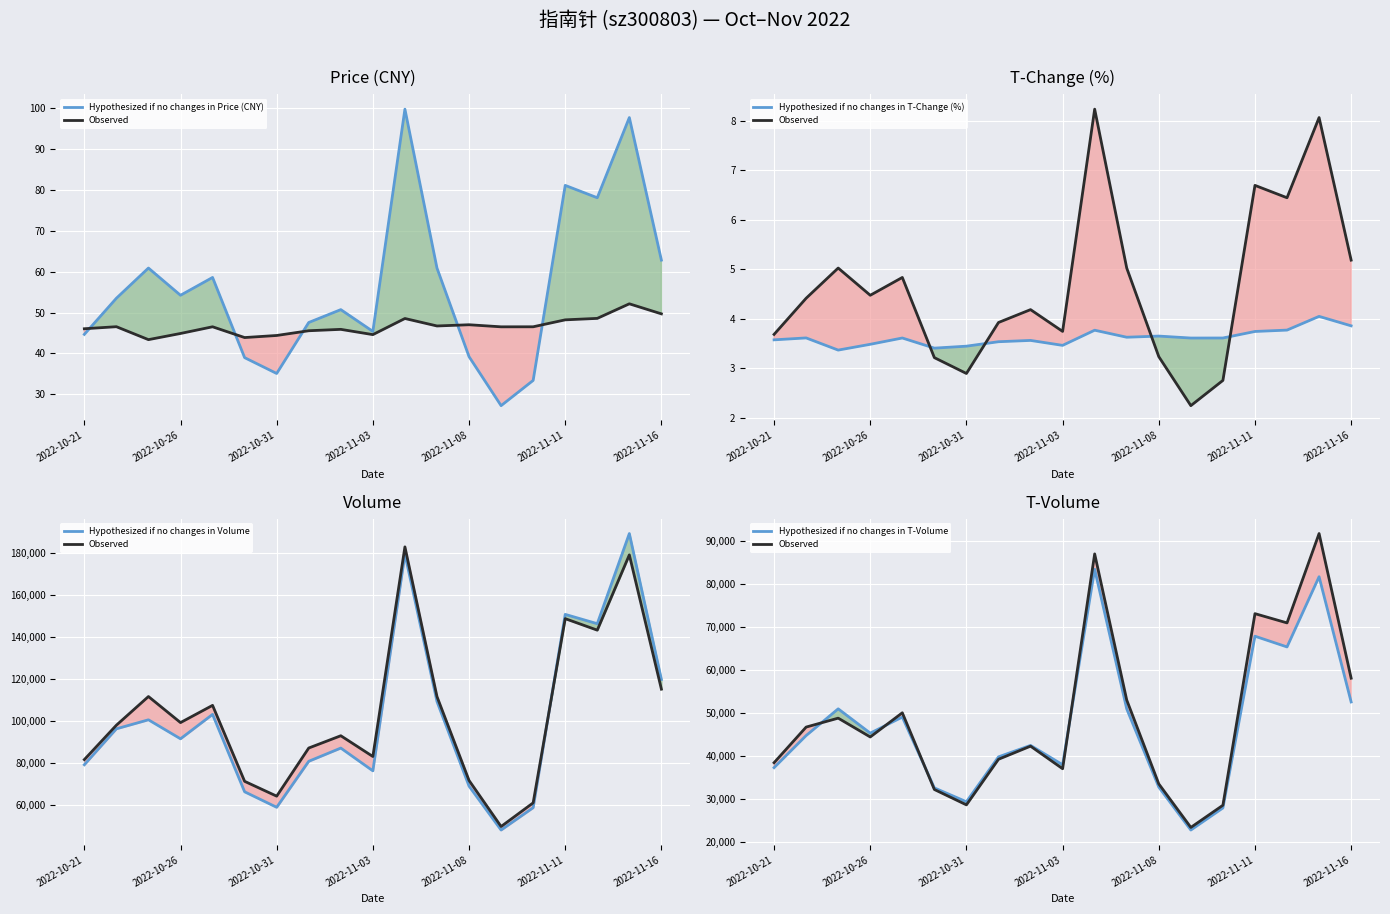

What is the sum of all Hypothesized if no changes in T-Change (%) values?

68.7